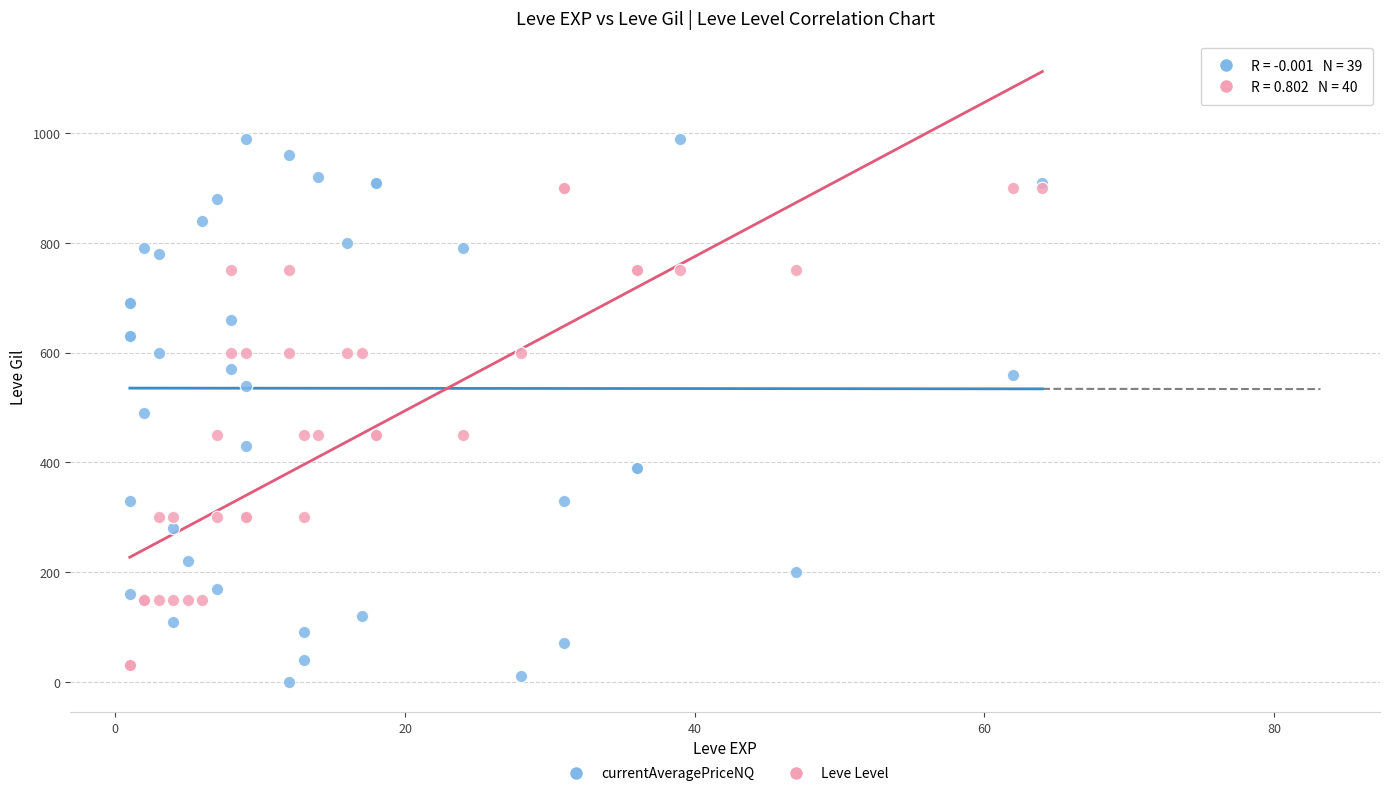

Which series has the widest spread of Y values?

currentAveragePriceNQ